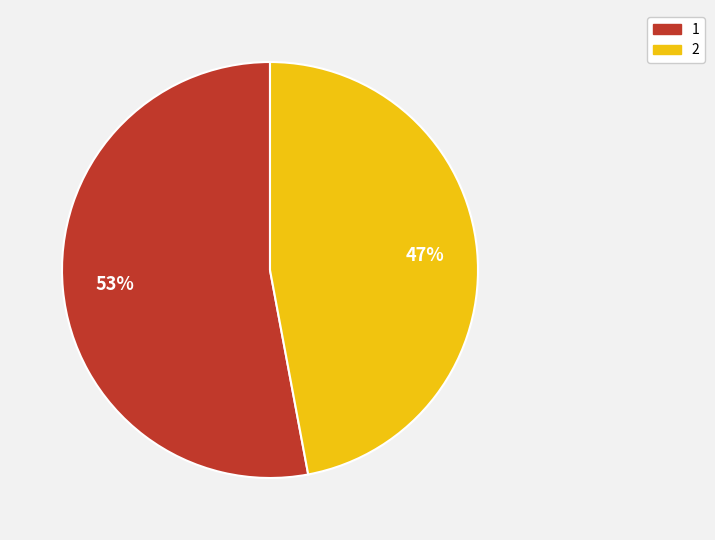

Combined, do 2 and 1 account for over 50%?

Yes